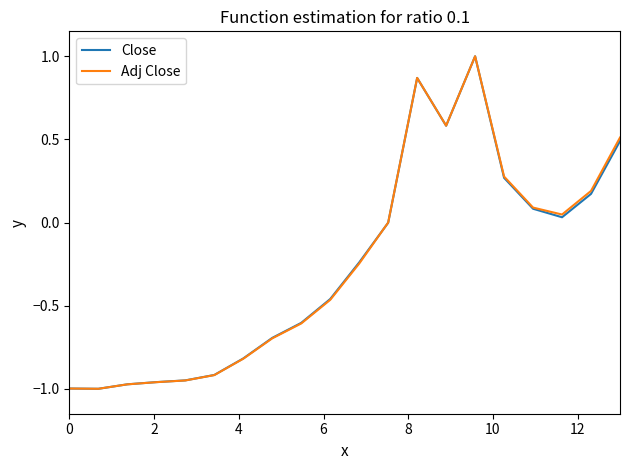

What is the highest value of the Adj Close series?

1.0